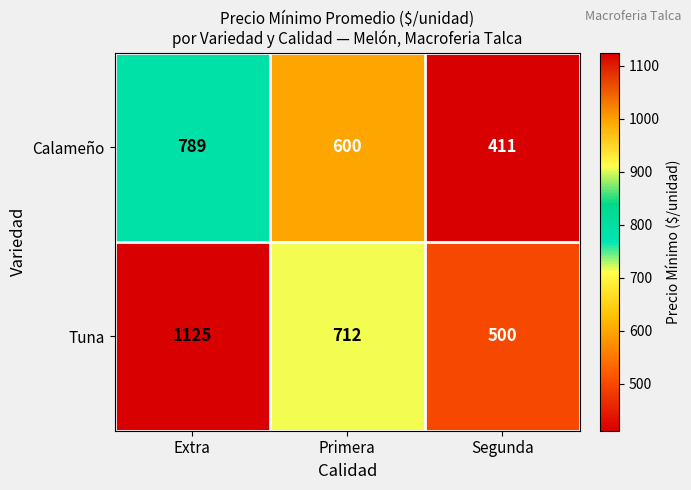

What is the difference between the highest and lowest values at Segunda?

89